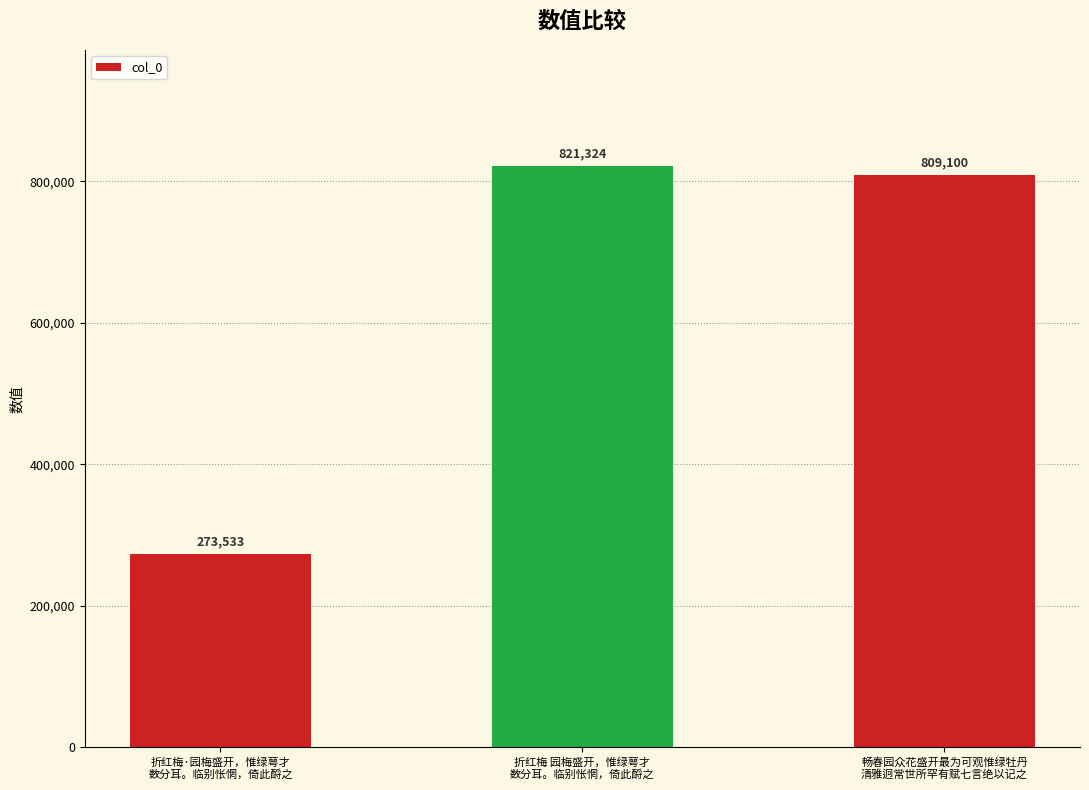

What is the change in value from 折红梅·园梅盛开，惟绿萼才
数分耳。临别怅惘，倚此酹之 to 畅春园众花盛开最为可观惟绿牡丹
清雅迥常世所罕有赋七言绝以记之?

+535567